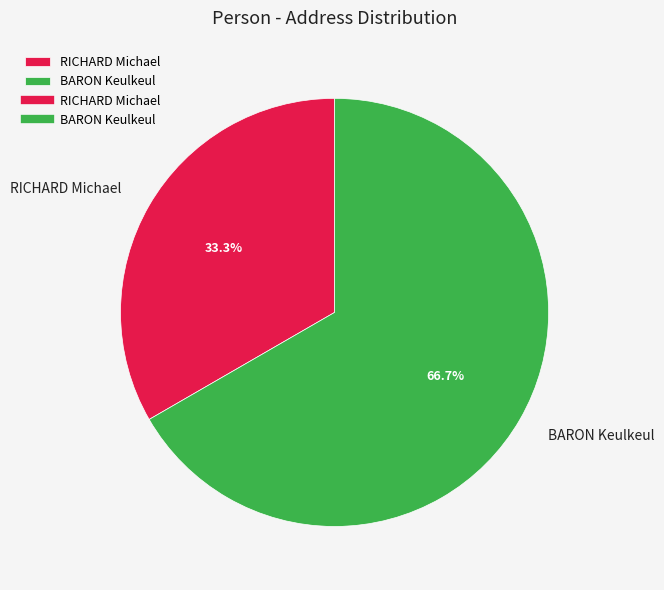

To the nearest percent, what portion does BARON Keulkeul represent?

67%